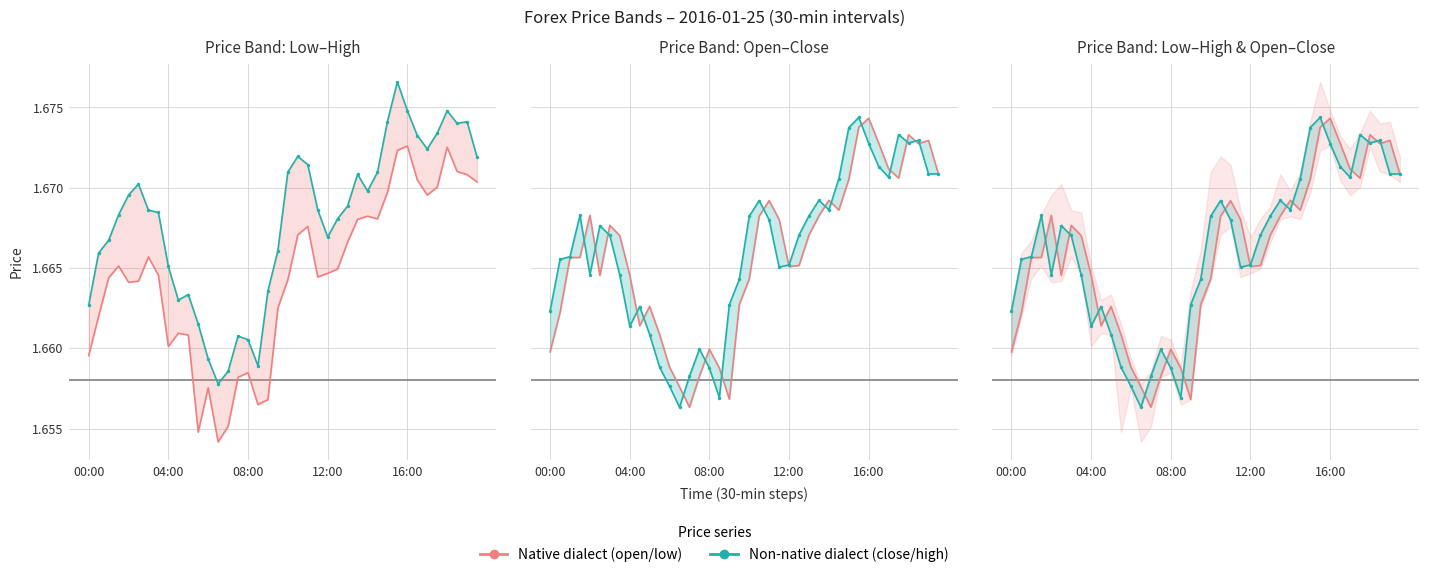

The value of open at 5 is 0.9. True or false?

False